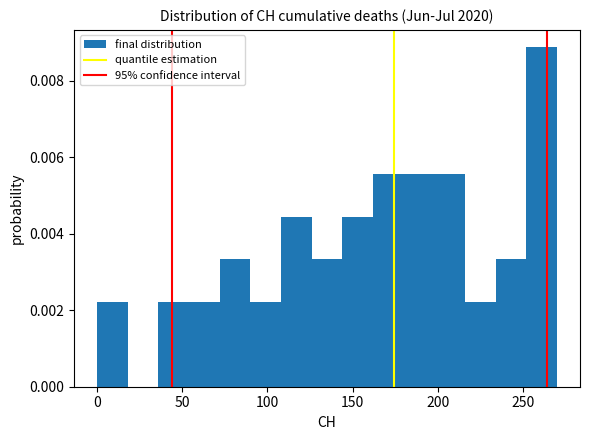

Read against the x-axis, roughly where is the centre of the tallest bar?

260